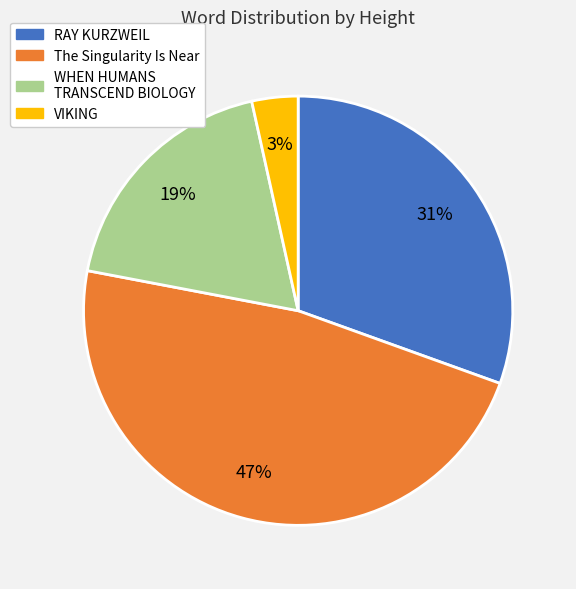

Does any single category account for the majority?

No